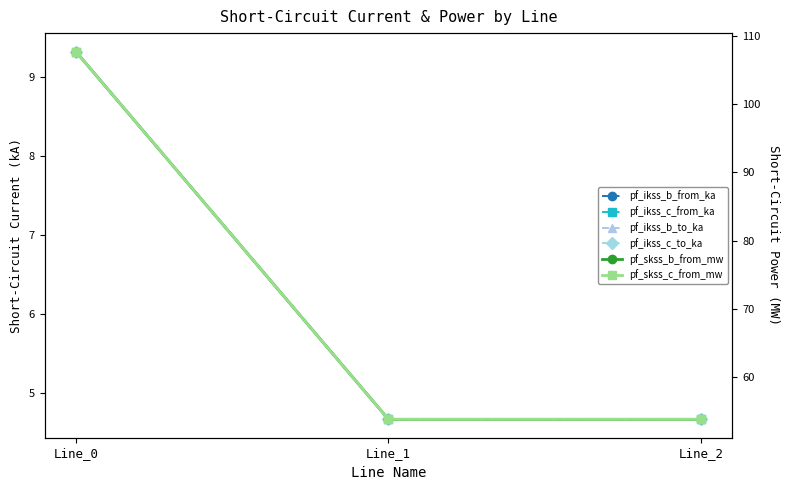

How many lines are shown in the chart?

6